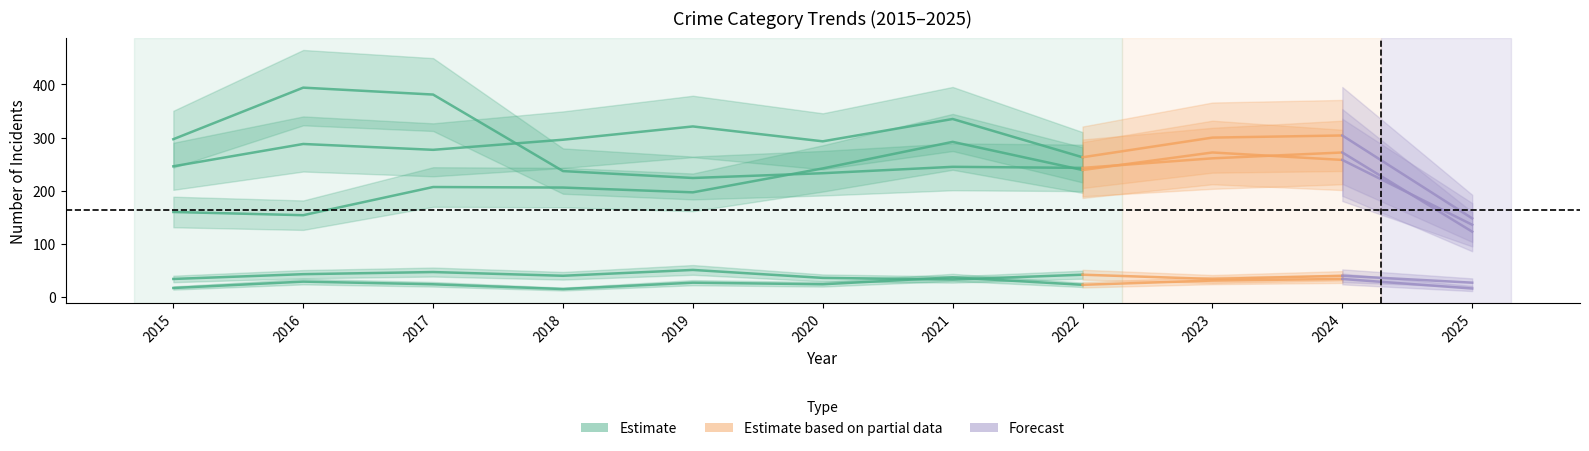

Is it true that Homicide equals 25 at 2025?

False